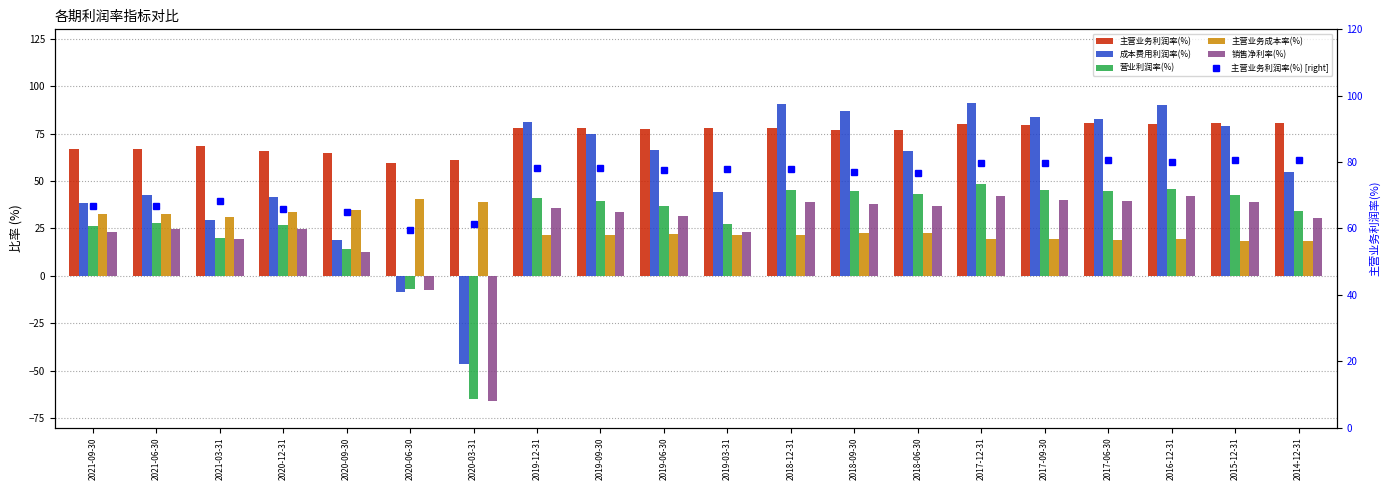

Which has a higher value, 2020-09-30 or 2020-03-31?

2020-09-30